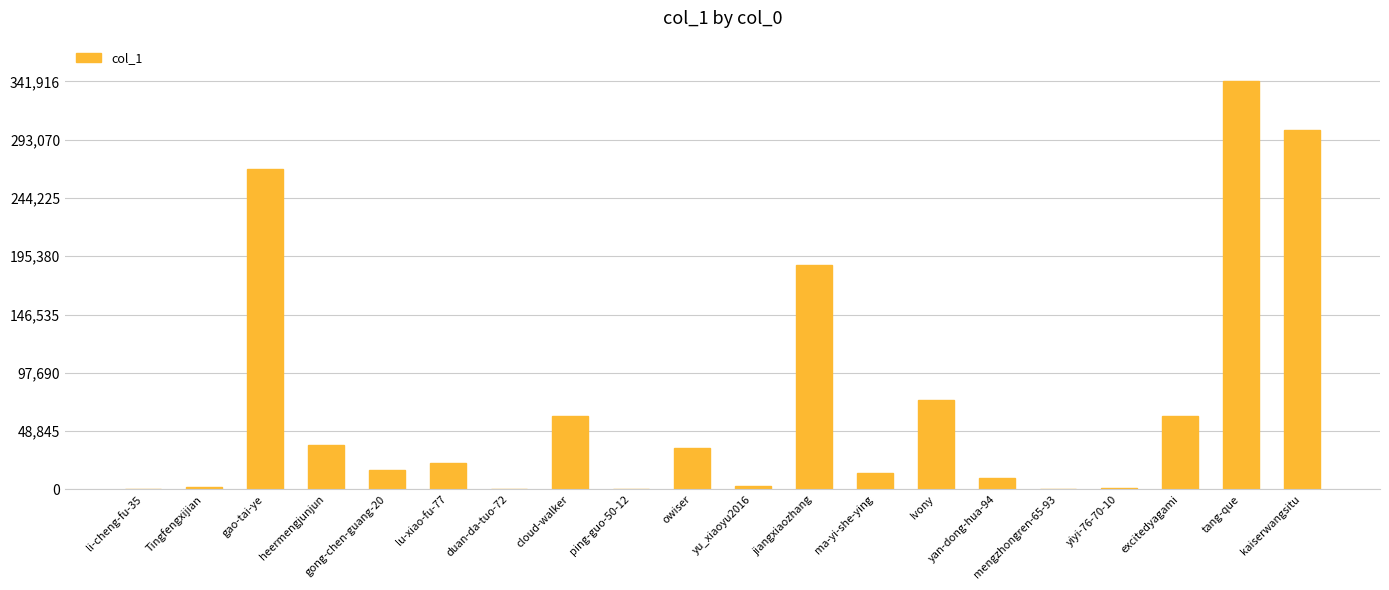

What is the change in value from gao-tai-ye to jiangxiaozhang?

-80447